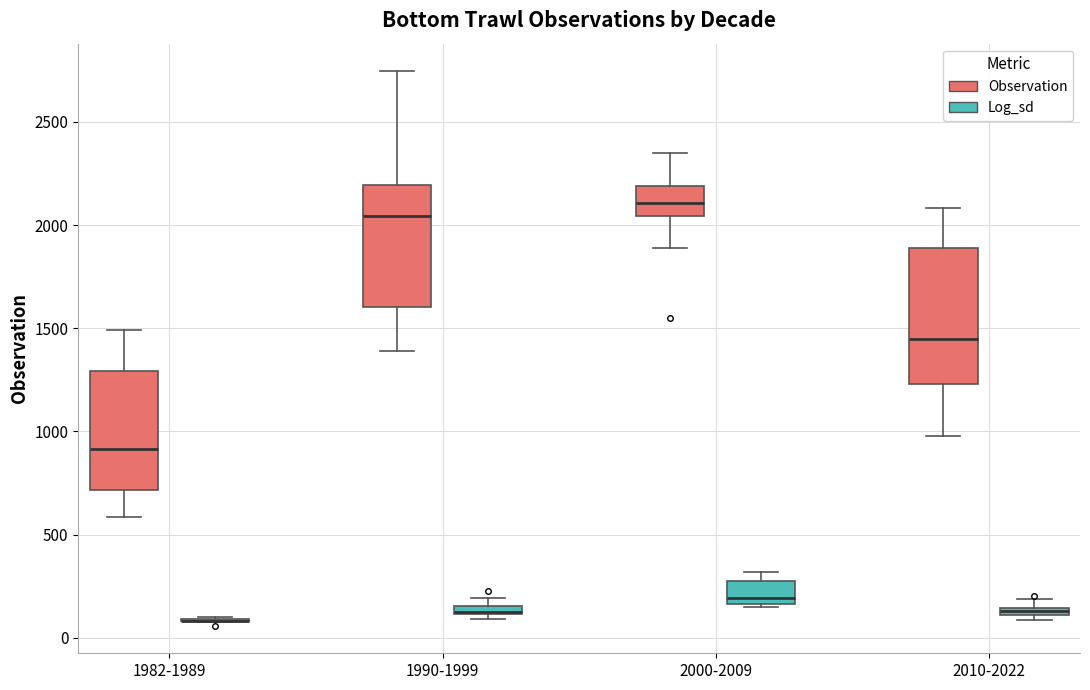

Where does the upper whisker of the box for 2000-2009 (Observation) end on the y-axis? The values are not printed on the chart, so give them approximately, as read against the axis.

2350